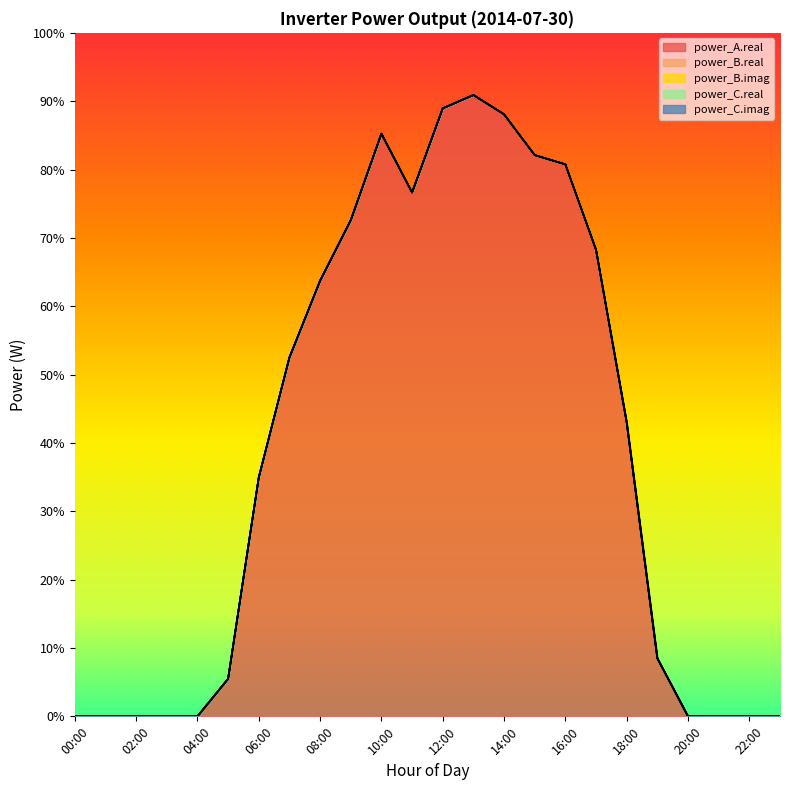

What is the spread (max minus min) of values at 09:00?

4298.1